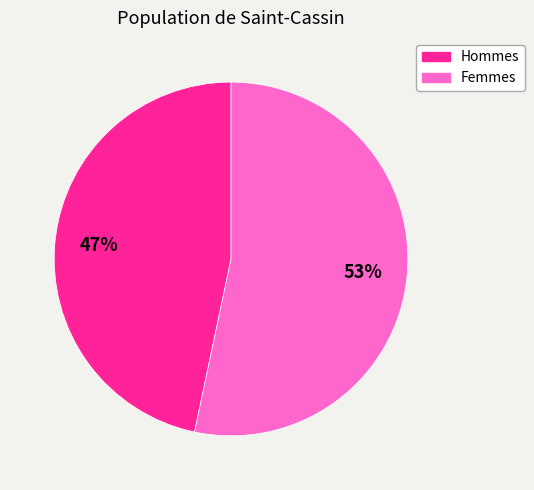

To the nearest percent, what is the average slice percentage?

50%